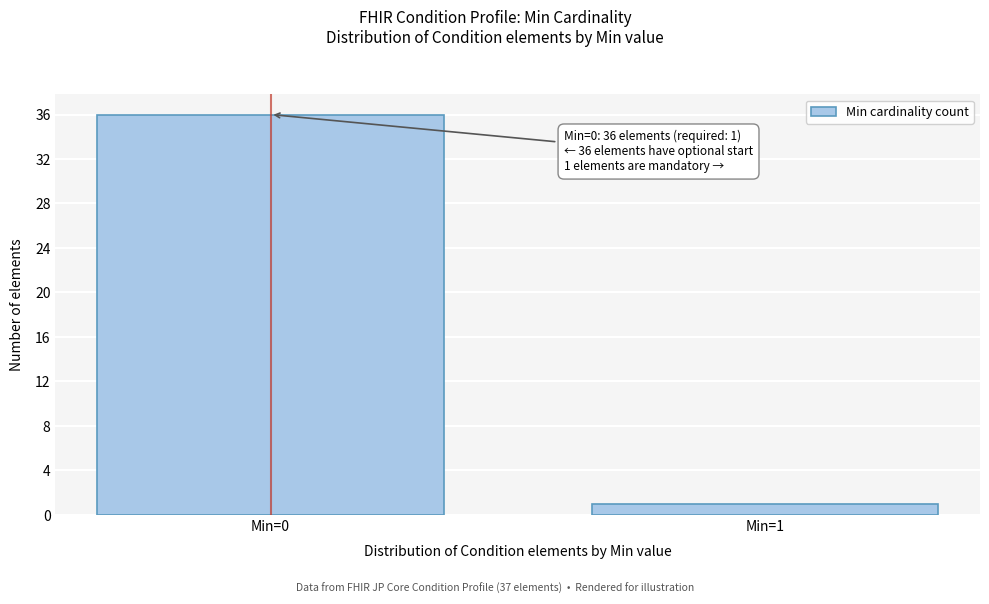

Reading left to right, transcribe all the data shown in this chart.

36	1